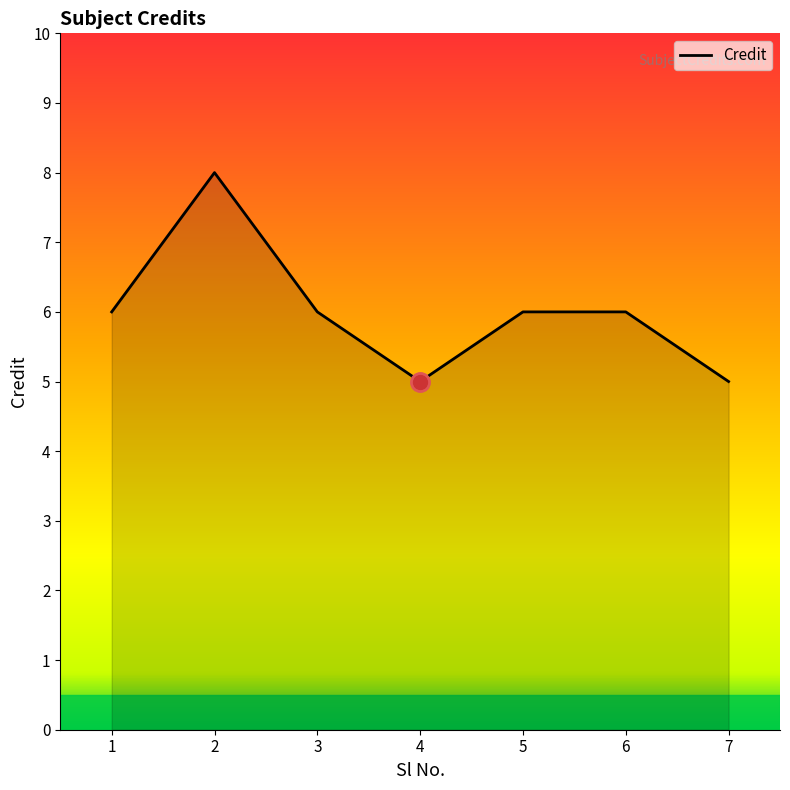

How many values are between 5 and 6?

6